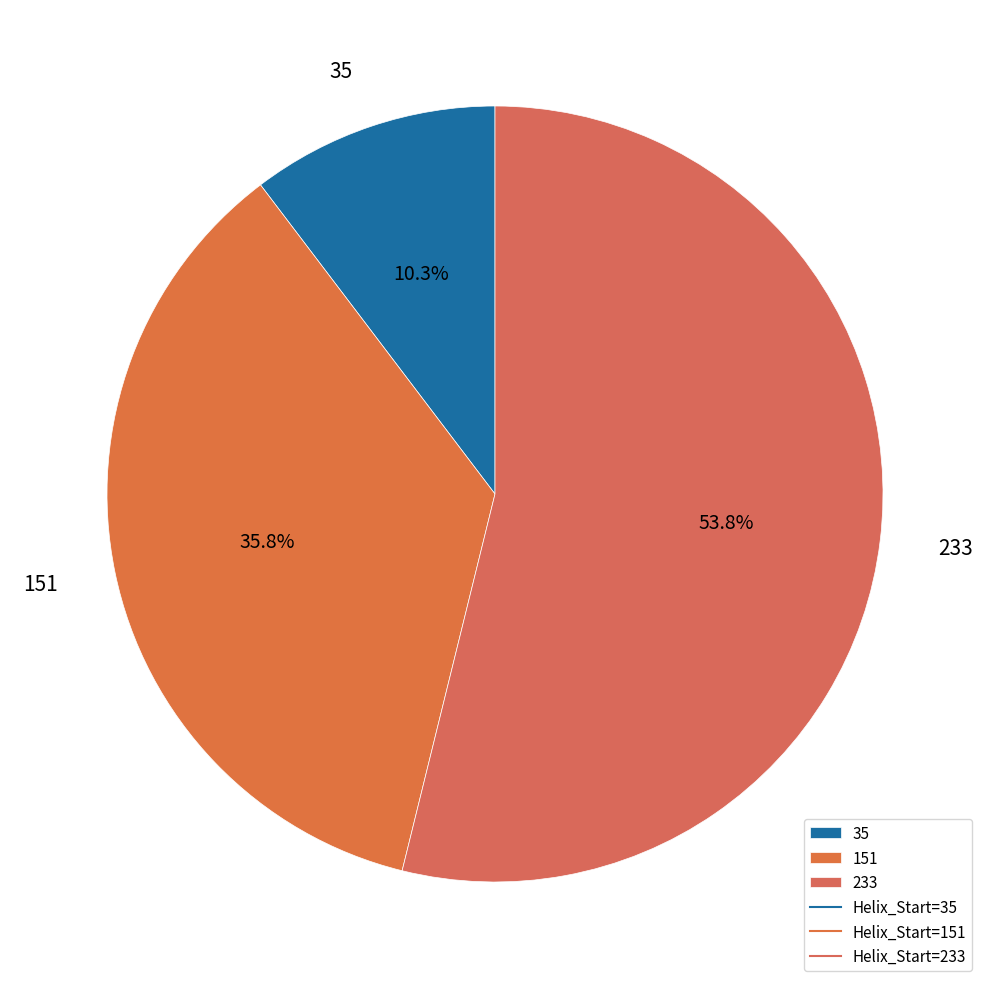

How many slices are in this pie chart?

3